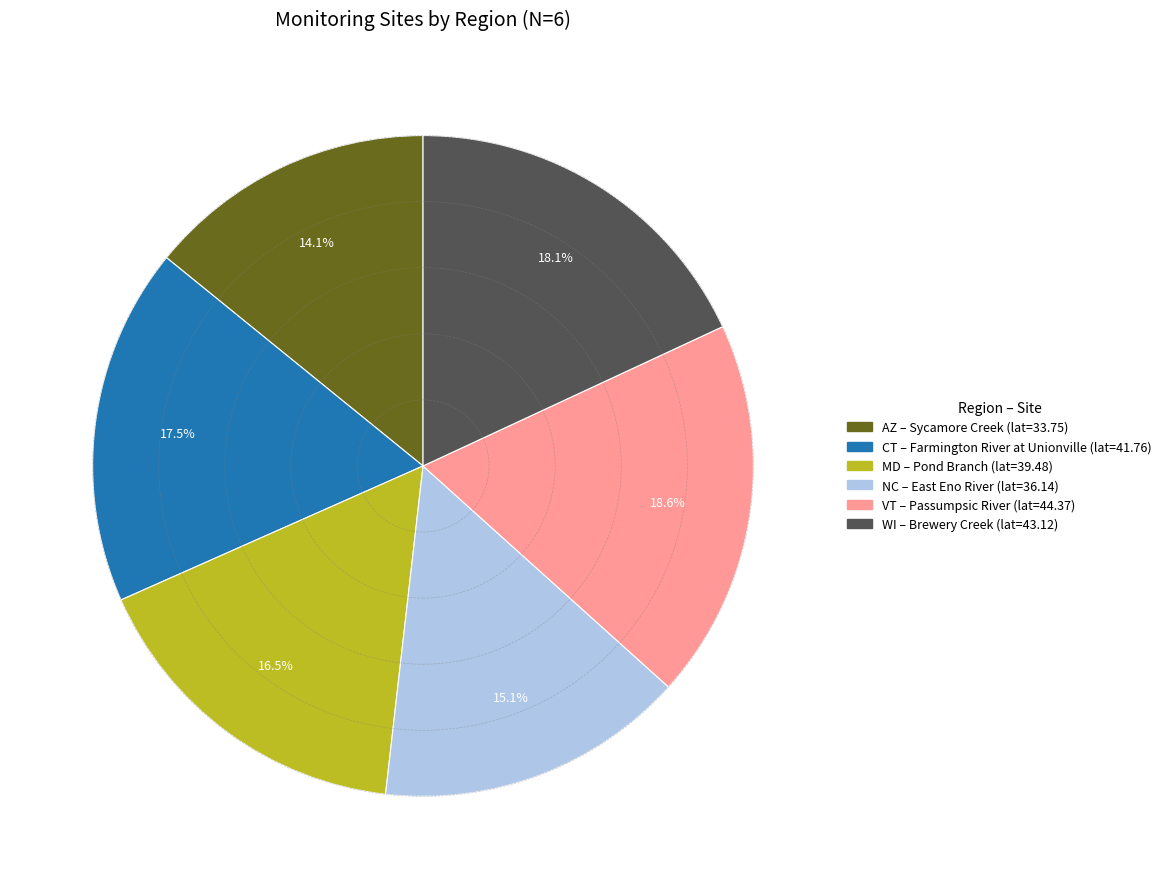

What is the largest slice in the pie chart?

VT